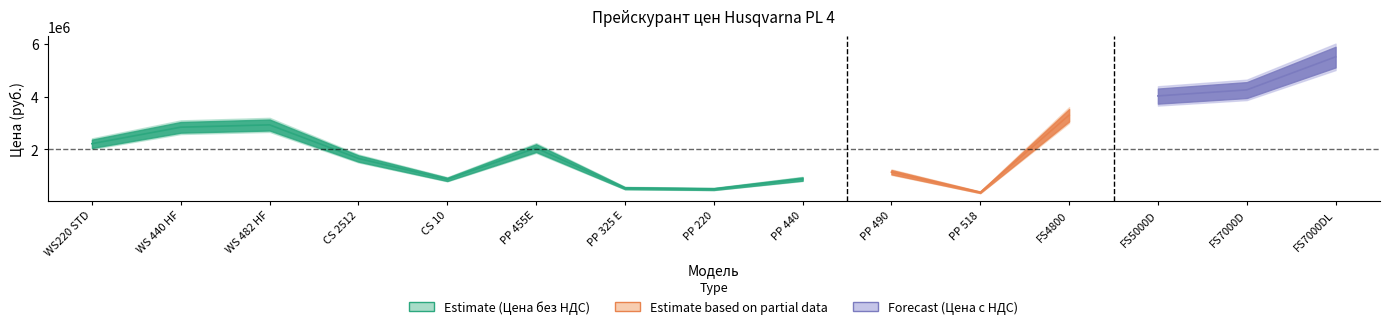

What is the greatest value displayed?

6011260